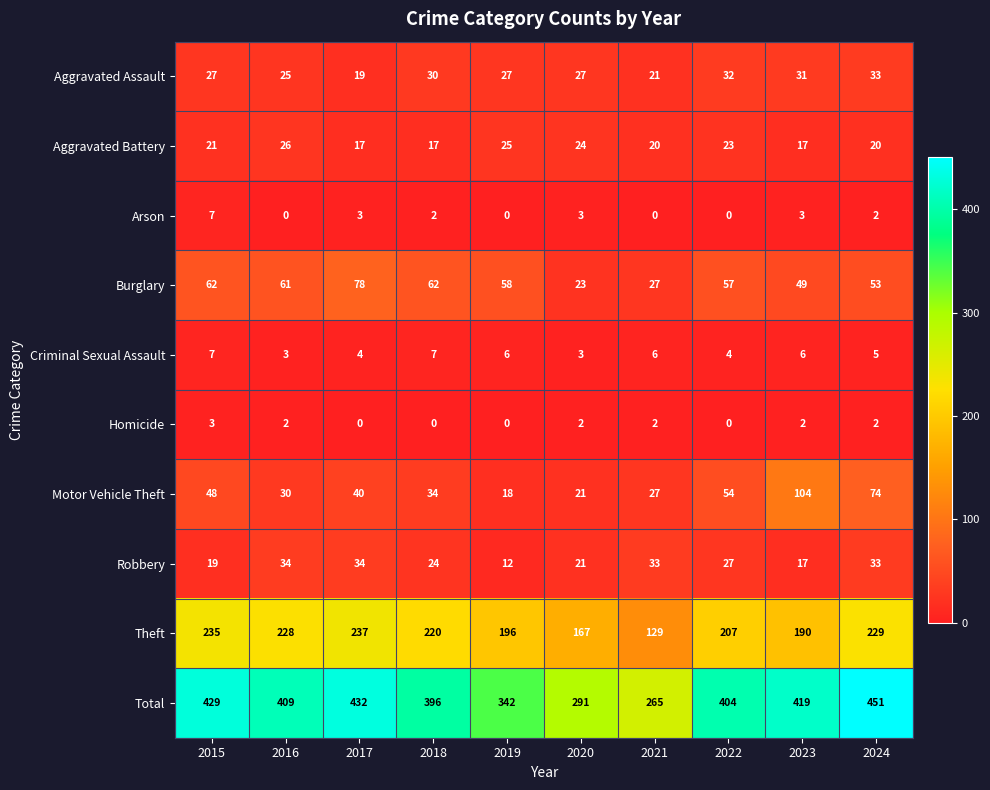

The value of Homicide at 2019 is 0. True or false?

True